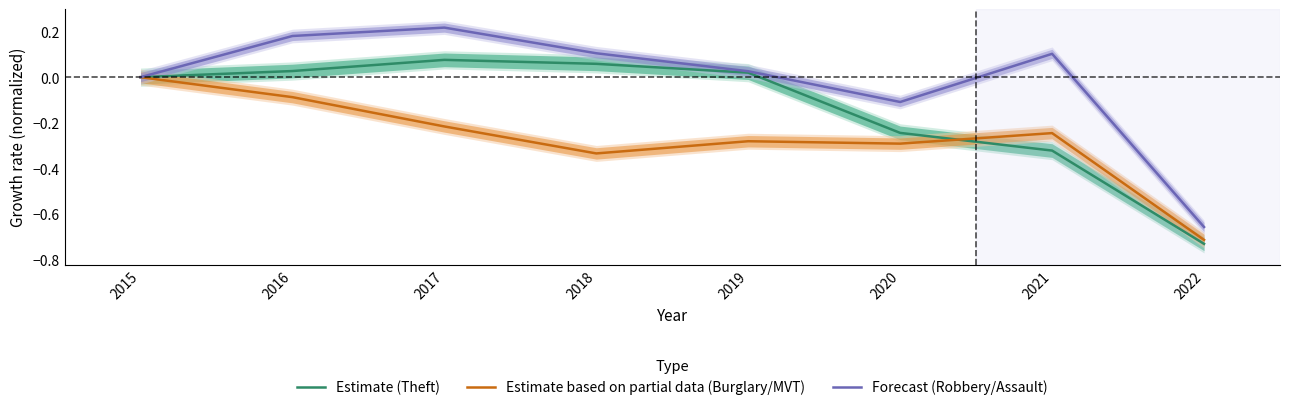

At which category is the sum across all series the highest?

2016